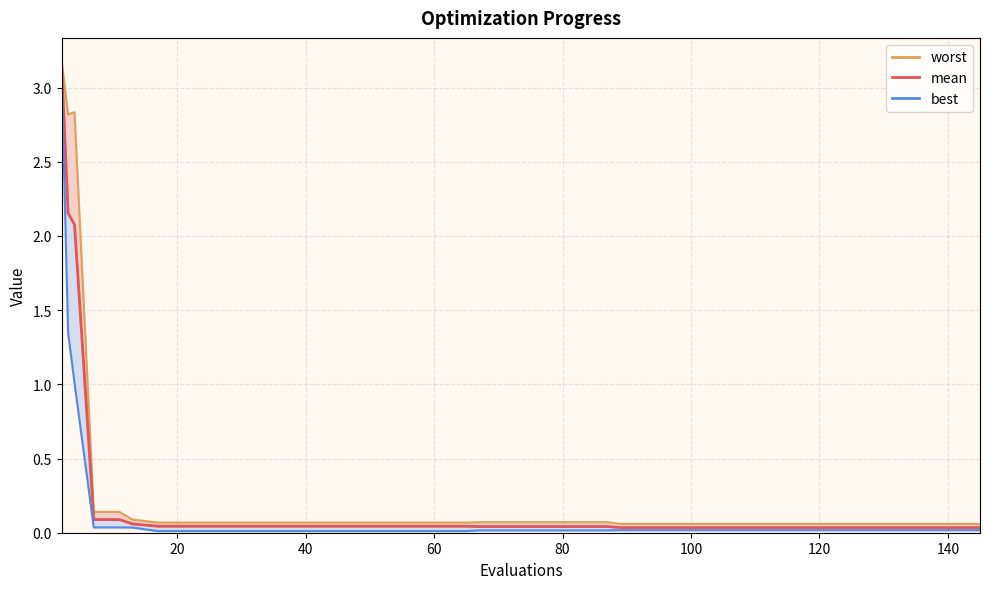

Reading right to left, extract all data points from this chart.

worst_line: 0.1	0.1	0.1	0.1	0.1	0.1	0.1	0.1	0.1	0.1	0.1	0.1	0.1	0.1	0.1	0.1	0.1	0.1	0.1	0.1	0.1	0.1	0.1	0.1	0.1	0.1	0.1	0.1	0.1	0.1	0.1	0.1	0.1	0.1	0.1	0.1	0.1	2.8	2.8	3.2
mean: 0.0	0.0	0.0	0.0	0.0	0.0	0.0	0.0	0.0	0.0	0.0	0.0	0.0	0.0	0.0	0.0	0.0	0.0	0.0	0.0	0.0	0.0	0.0	0.0	0.0	0.0	0.0	0.0	0.0	0.0	0.0	0.0	0.0	0.0	0.1	0.1	0.1	2.1	2.2	3.1
best_line: 0.0	0.0	0.0	0.0	0.0	0.0	0.0	0.0	0.0	0.0	0.0	0.0	0.0	0.0	0.0	0.0	0.0	0.0	0.0	0.0	0.0	0.0	0.0	0.0	0.0	0.0	0.0	0.0	0.0	0.0	0.0	0.0	0.0	0.0	0.0	0.0	0.0	1.0	1.3	3.1